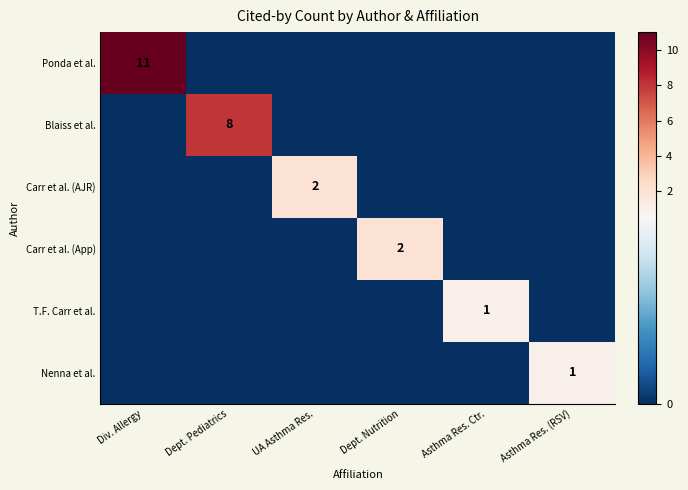

Which has a higher value, Div. Allergy or Dept. Nutrition?

Div. Allergy